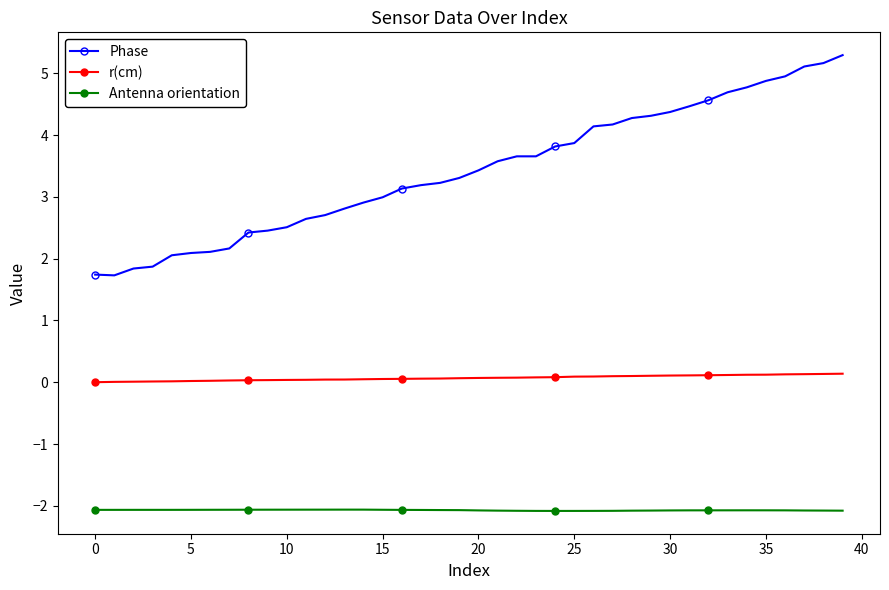

Does the chart have visible grid lines?

No